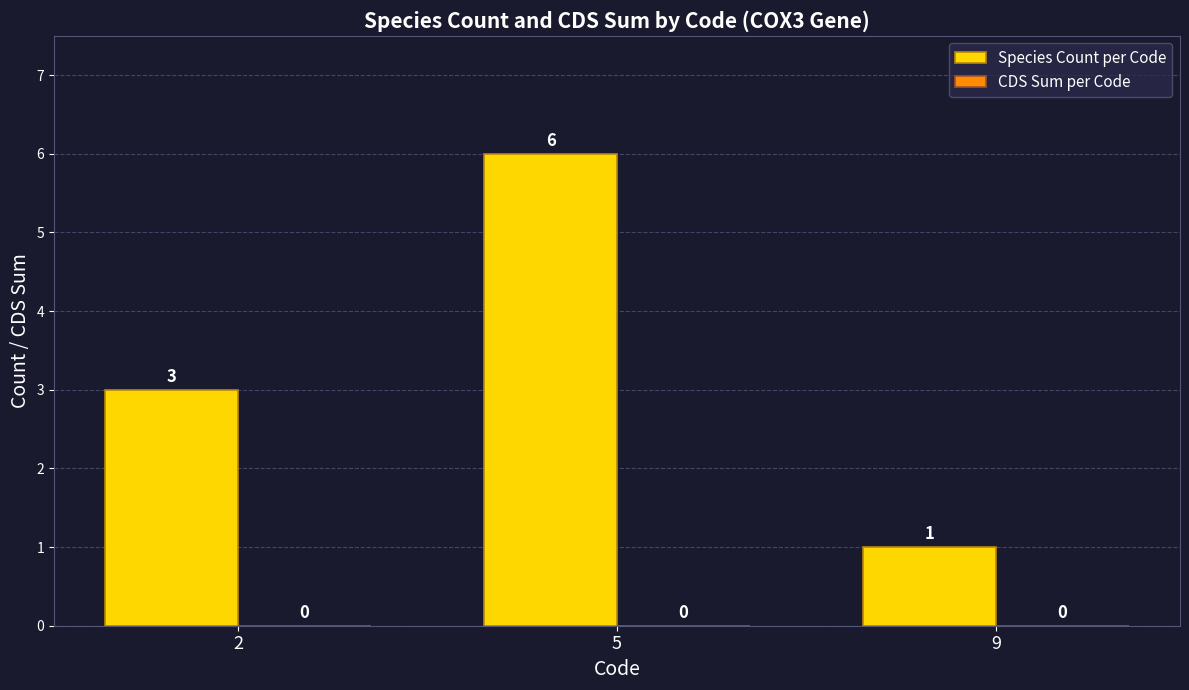

Count the number of data series in this chart.

1